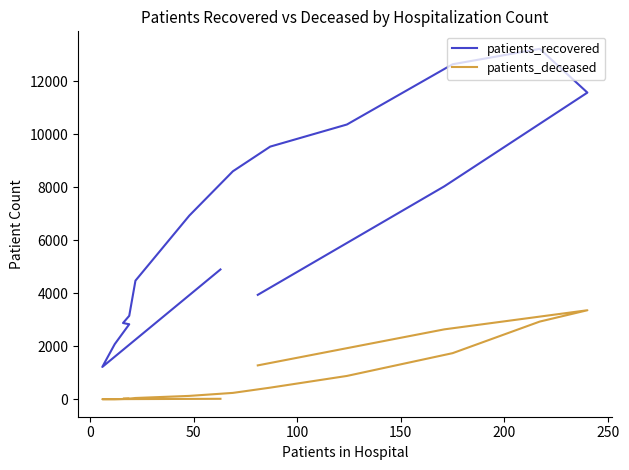

What is the value of the patients_deceased point at the 2nd from the left?

4